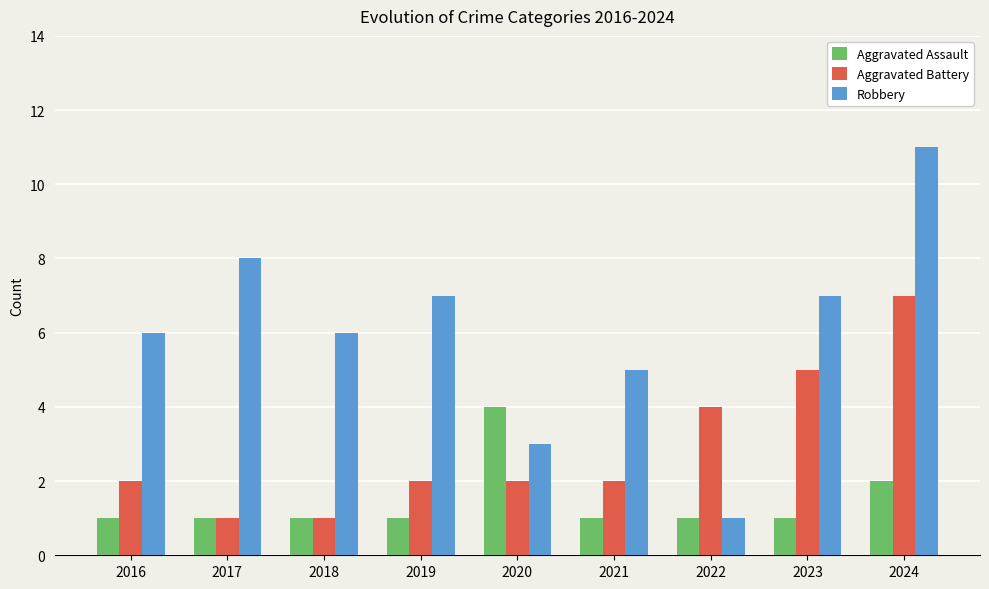

Rank the series by their maximum value, from lowest to highest.

Aggravated Assault, Aggravated Battery, Robbery